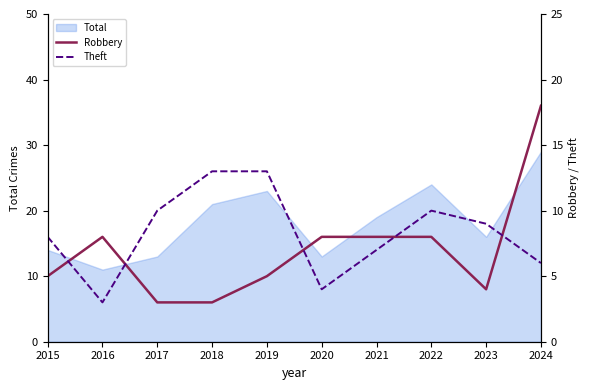

How many interior local peaks does the Theft series have?

1